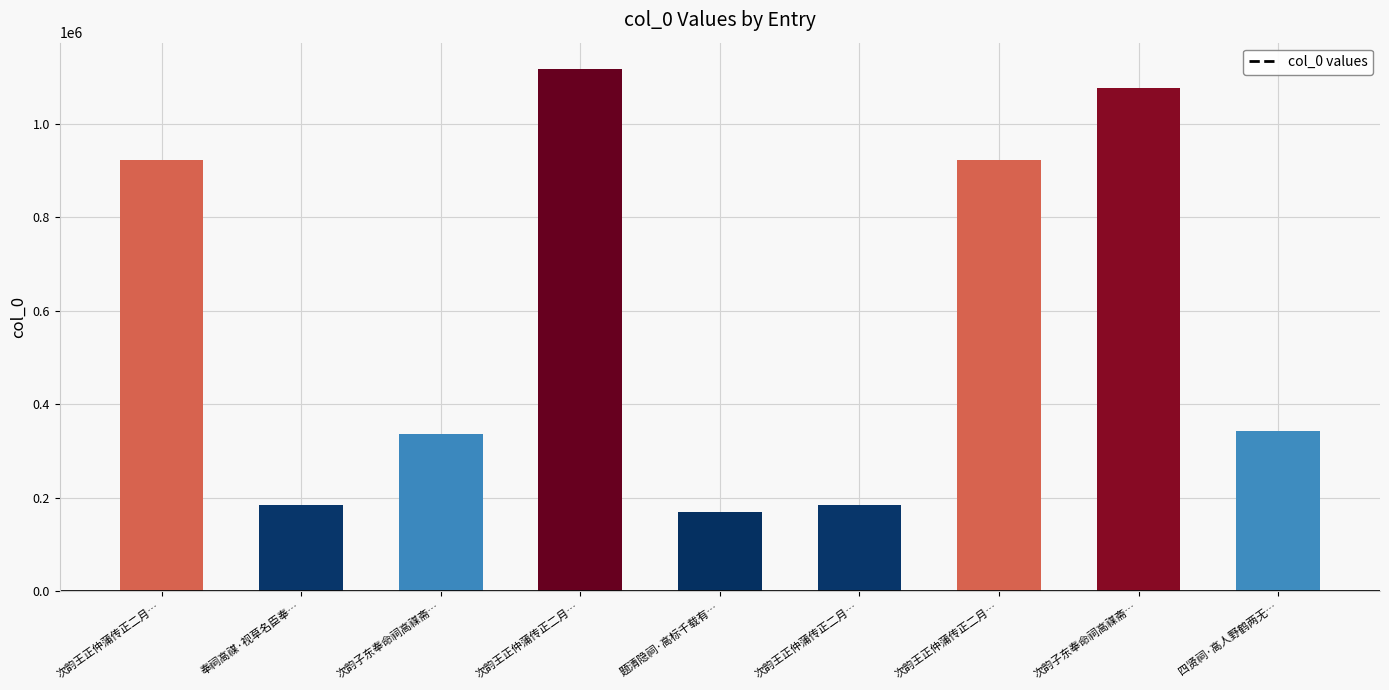

How many bars are there in total?

9